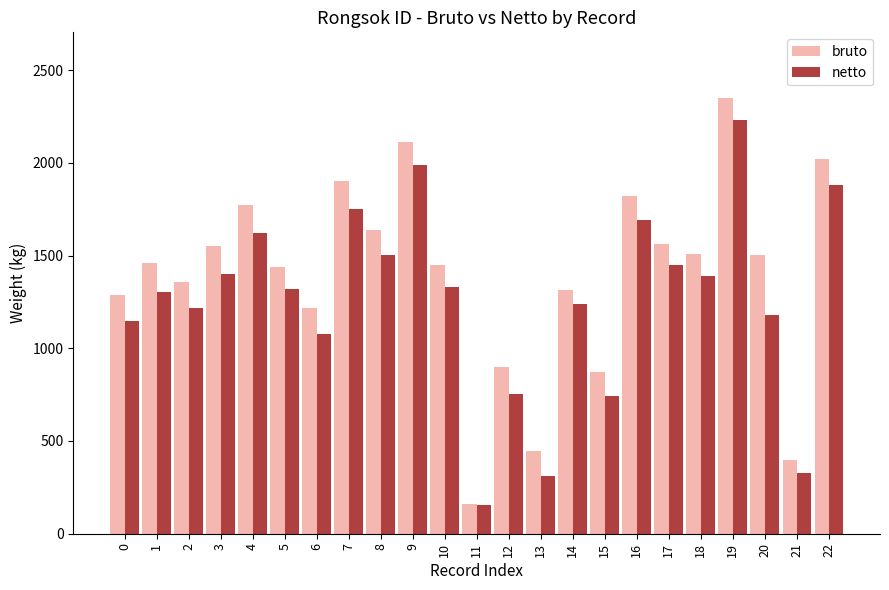

What is the difference between the netto values at 17 and 8?

52